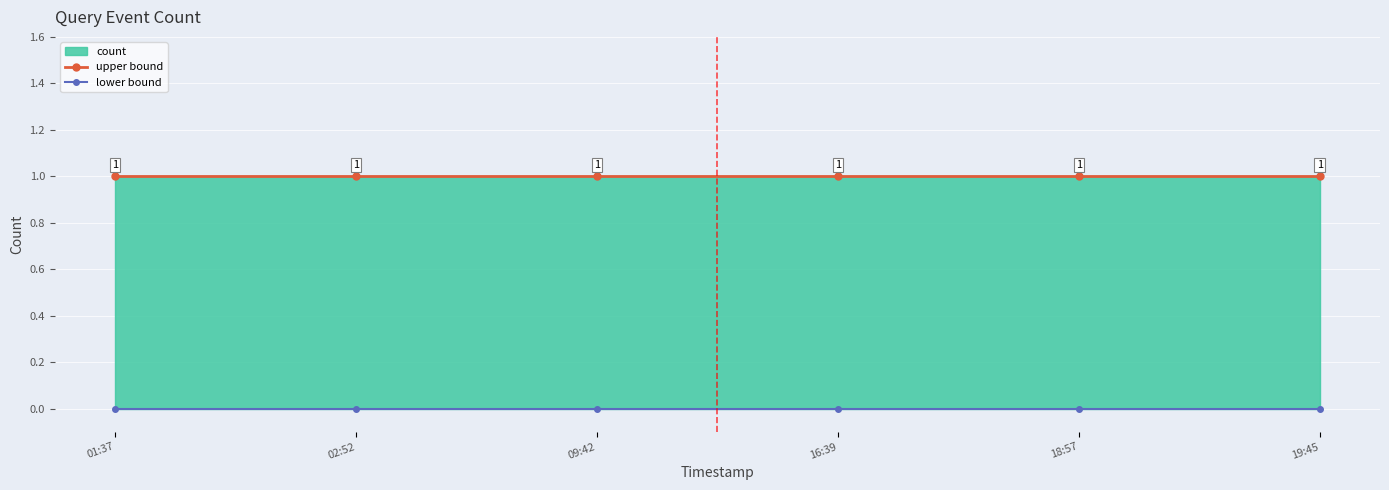

Count the number of categories in the chart.

6